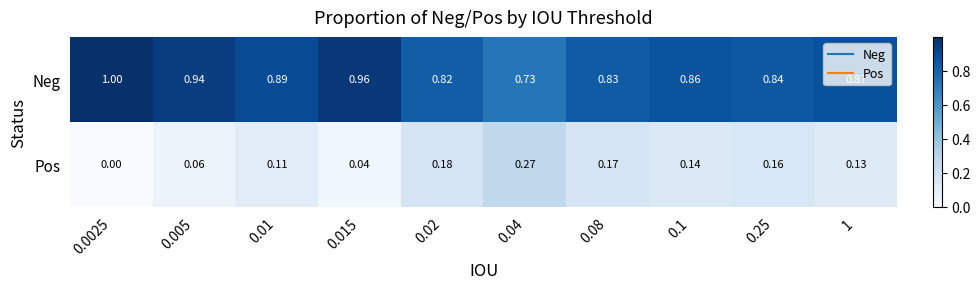

Rank the series by their average value, from highest to lowest.

Neg, Pos